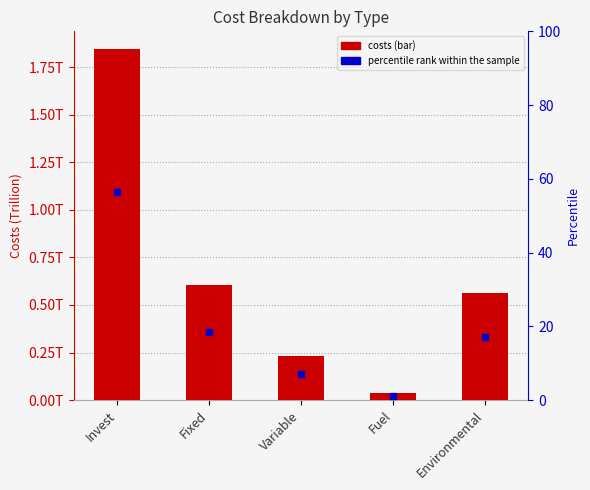

What is the difference between the maximum and second lowest values?

1615728613813.5